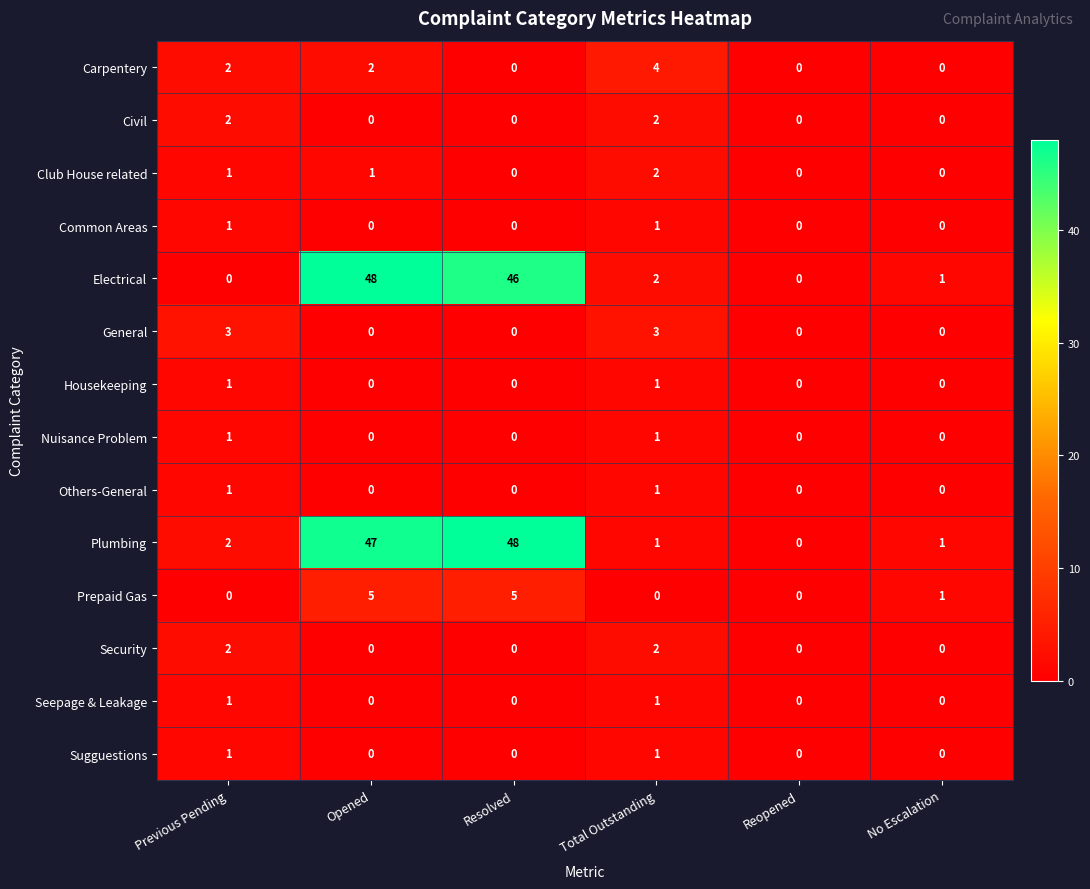

What is the maximum value shown in the chart?

48